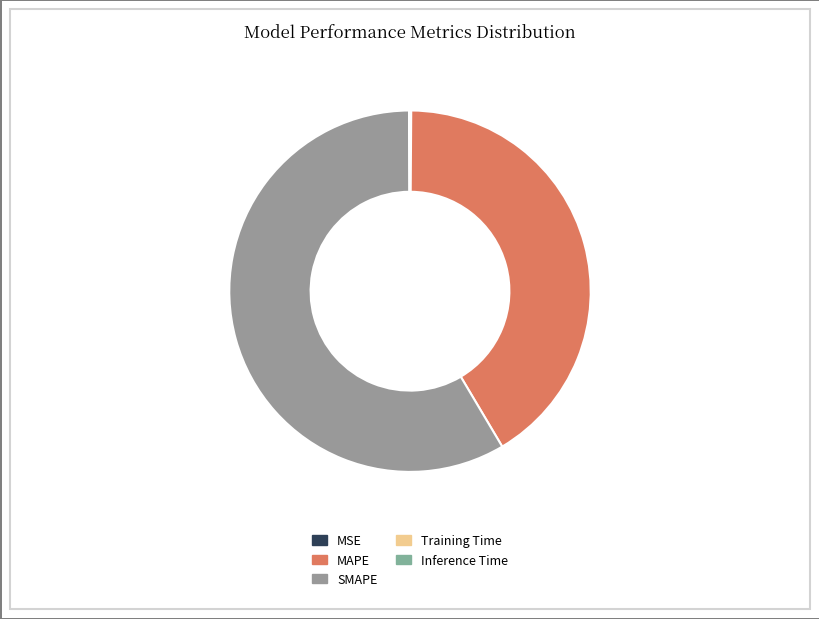

Does Training Time represent more than half of the total?

No